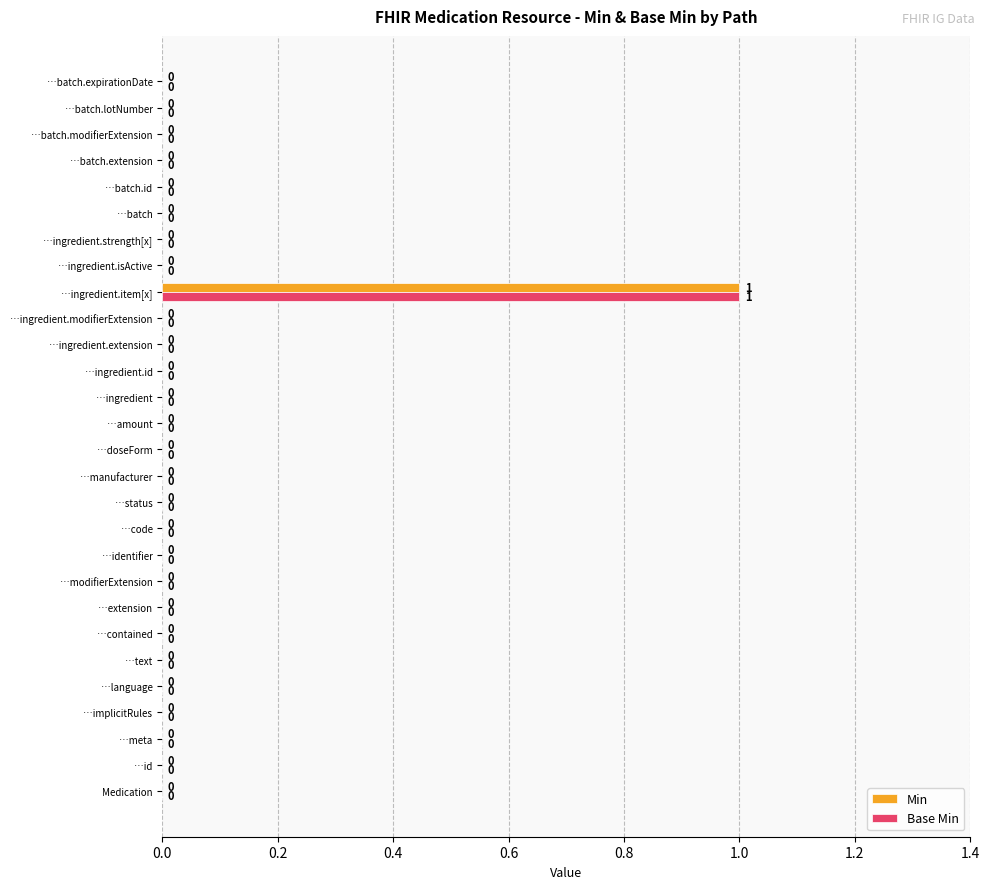

At which category is the sum across all series the highest?

…ingredient.item[x]